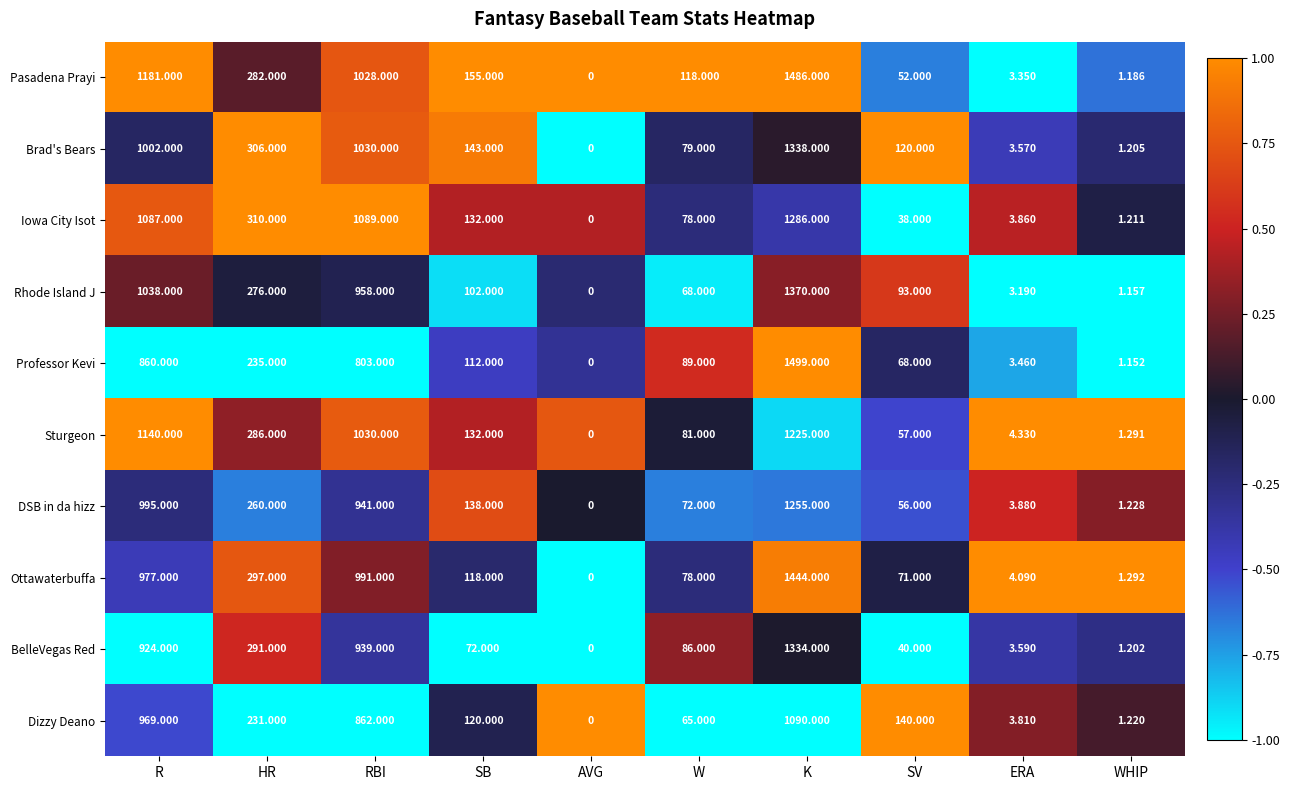

How many categories are shown in the chart?

10